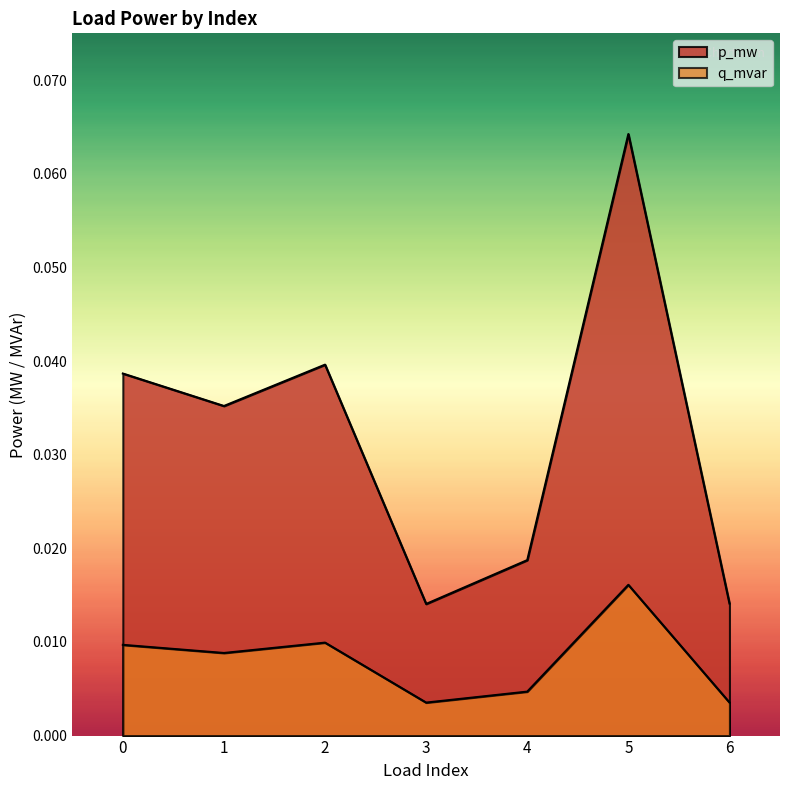

Where is the first local maximum for p_mw?

2